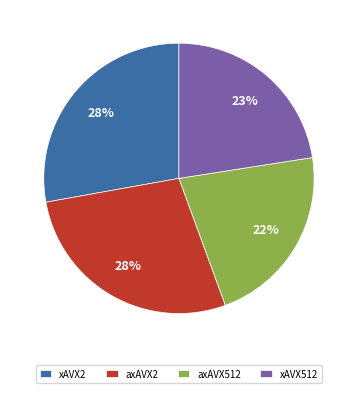

Do axAVX512 and xAVX512 together represent more than half of the pie?

No